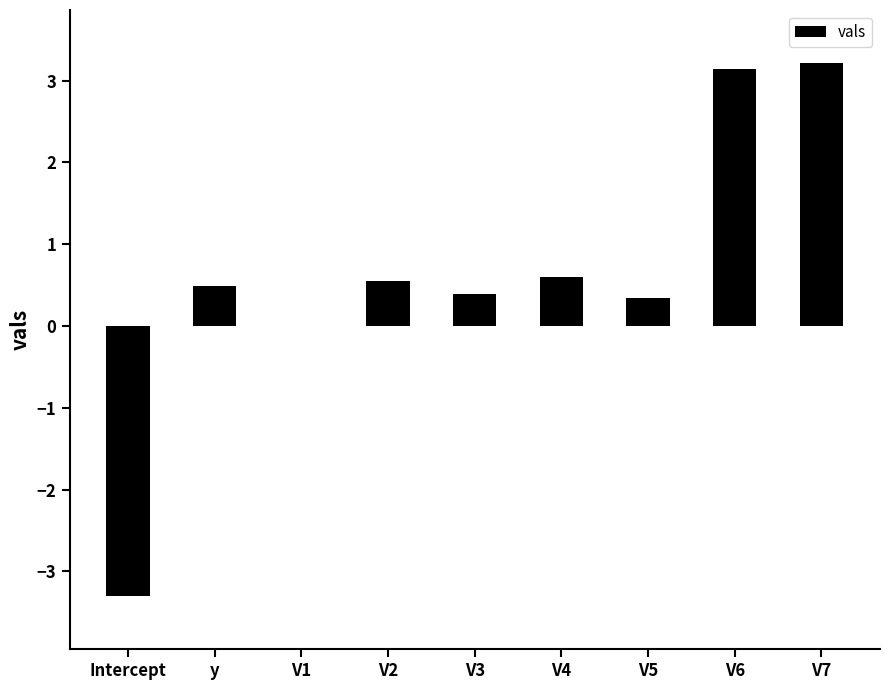

What is the sum of the values at V3 and V2?

0.9